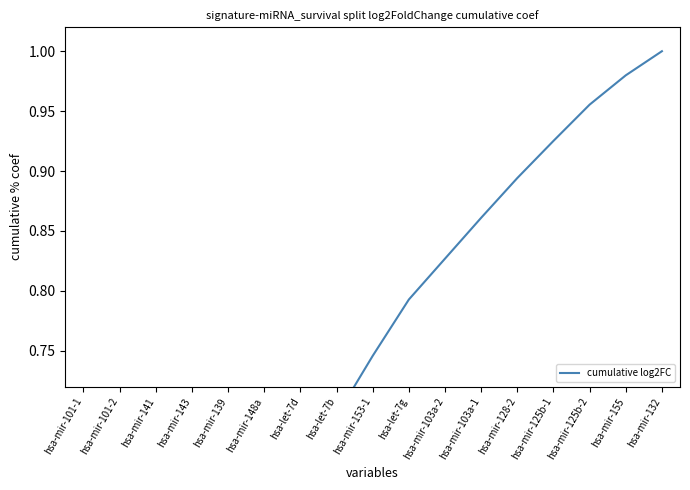

How many categories are shown in the chart?

17